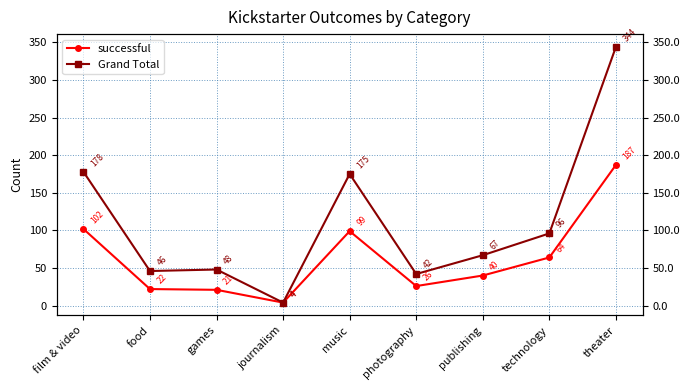

Which series changed the most between film & video and music?

successful